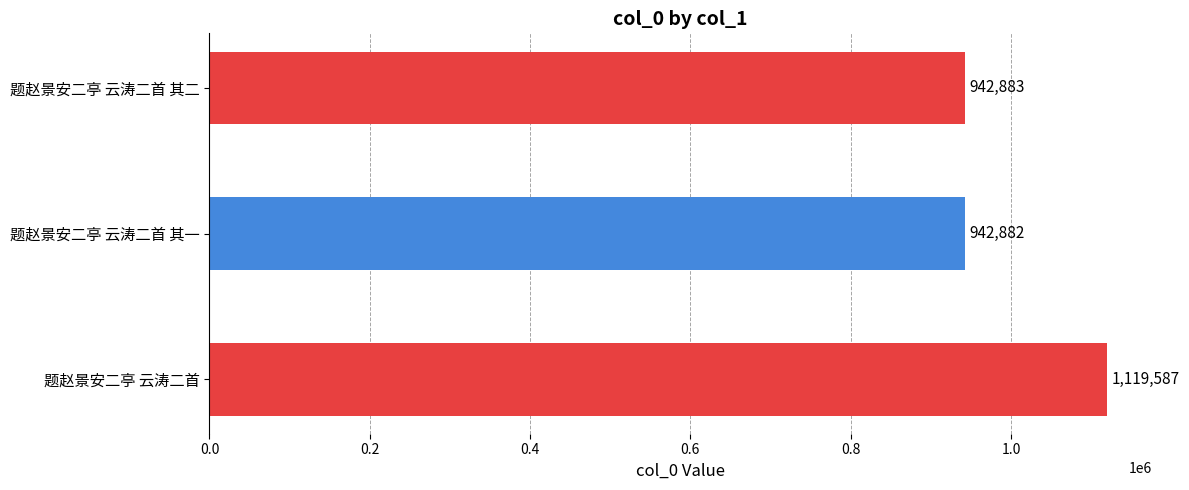

What is the change in value from 题赵景安二亭 云涛二首 to 题赵景安二亭 云涛二首 其一?

-176705